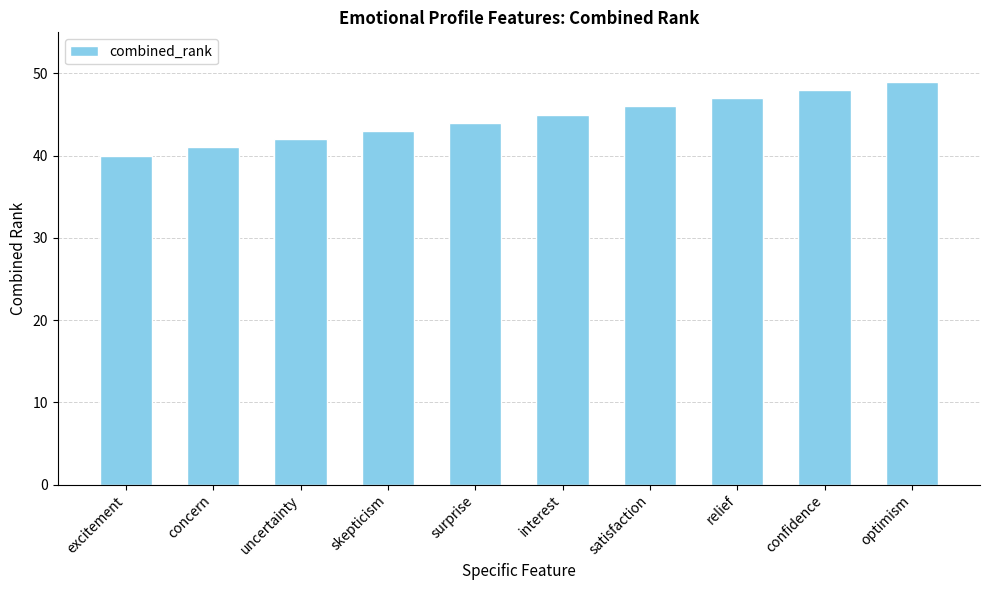

What is the smallest value displayed?

40